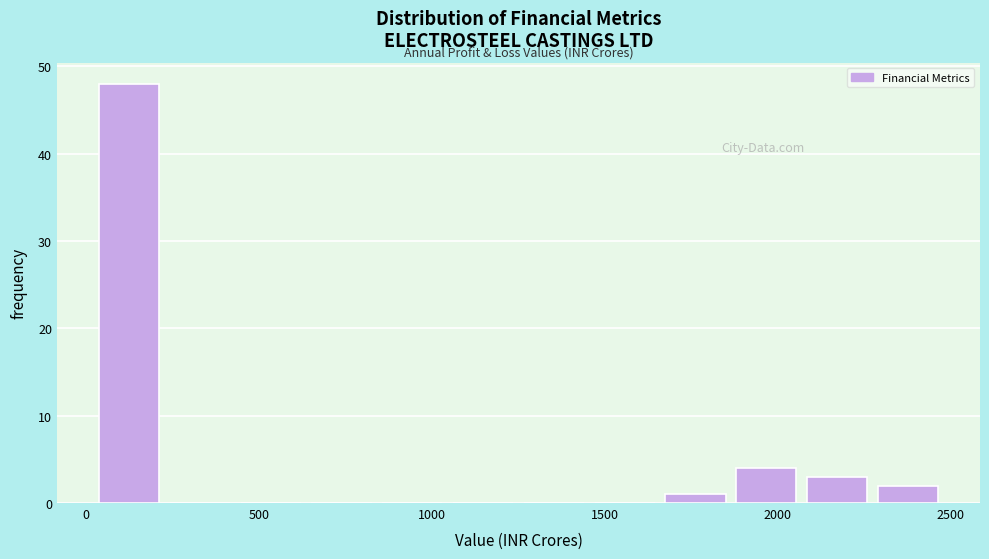

Which range on the x-axis has the tallest bar?

0 to 250